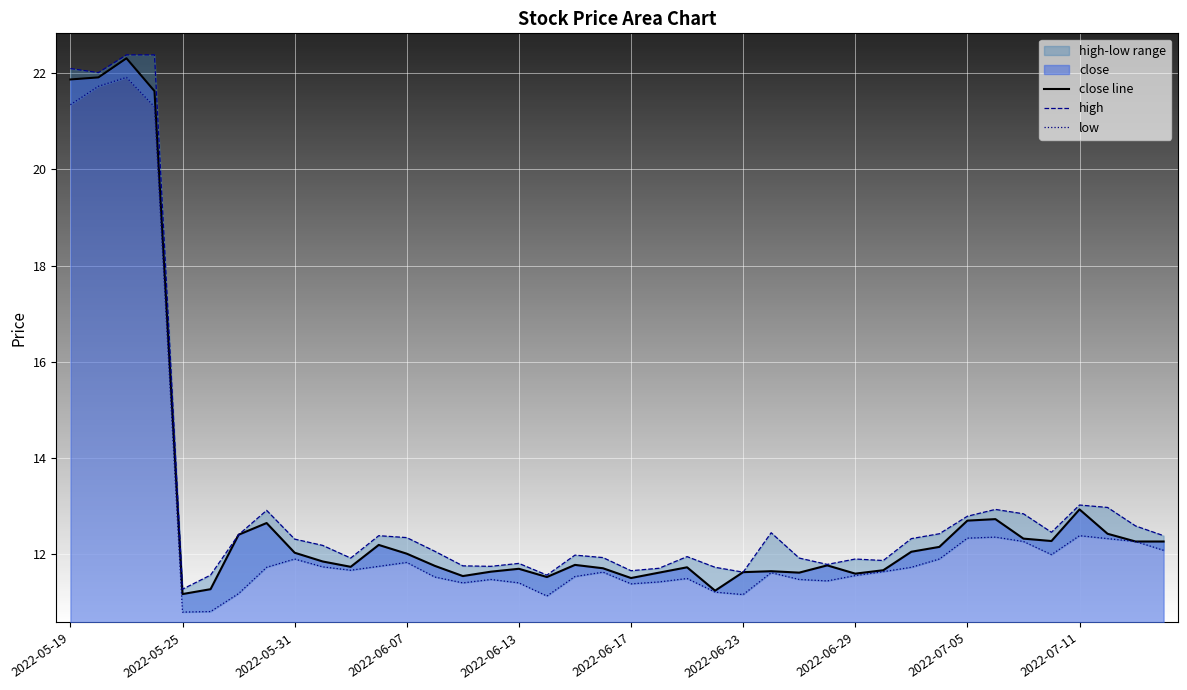

Is it true that close line equals 11.7 at 2022-06-13?

True